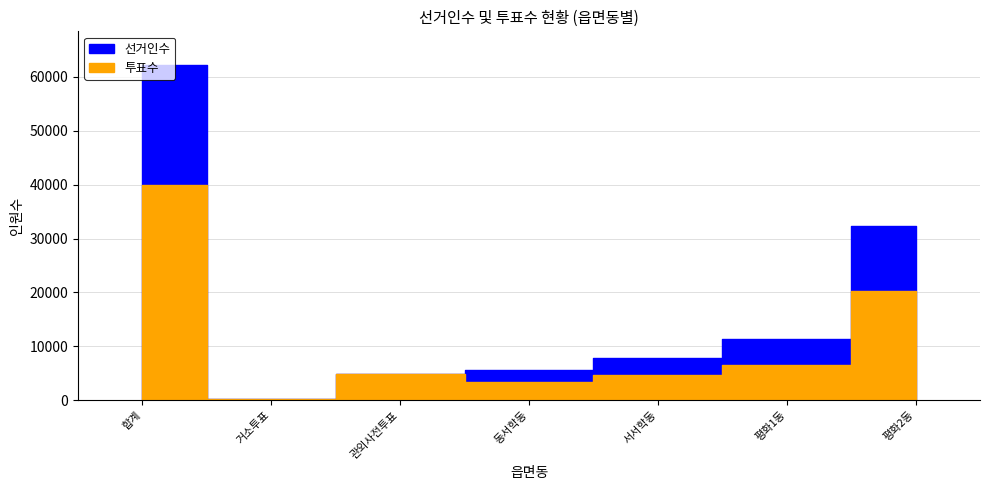

Between 관외사전투표 and 평화2동, which series saw the biggest shift?

선거인수